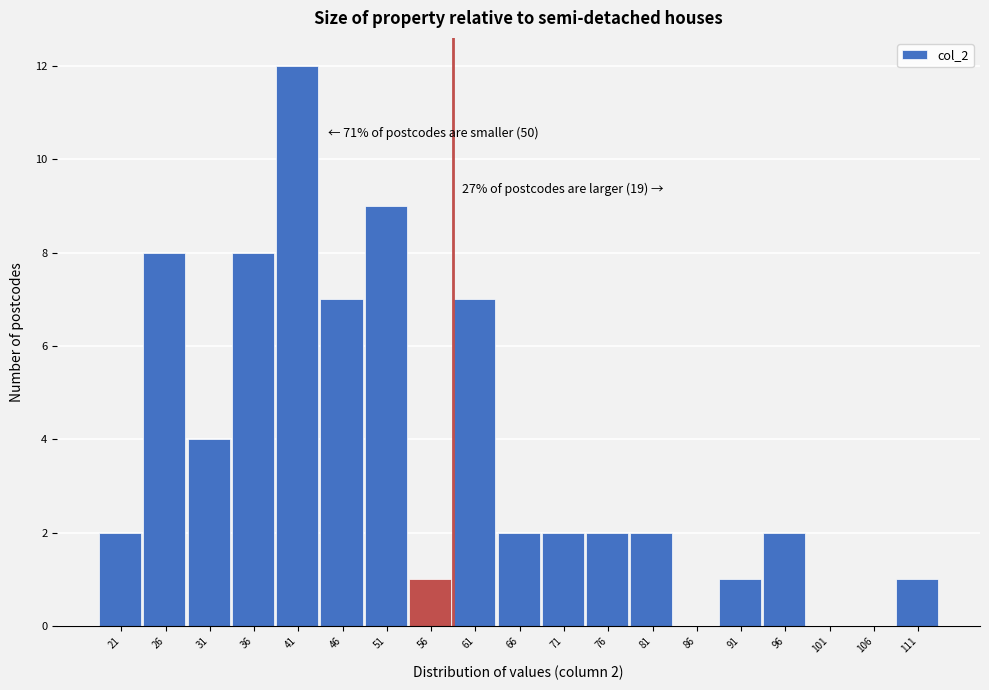

Reading left to right, extract all data points from this chart.

21=2	26=8	31=4	36=8	41=12	46=7	51=9	56=1	61=7	66=2	71=2	76=2	81=2	86=0	91=1	96=2	101=0	106=0	111=1